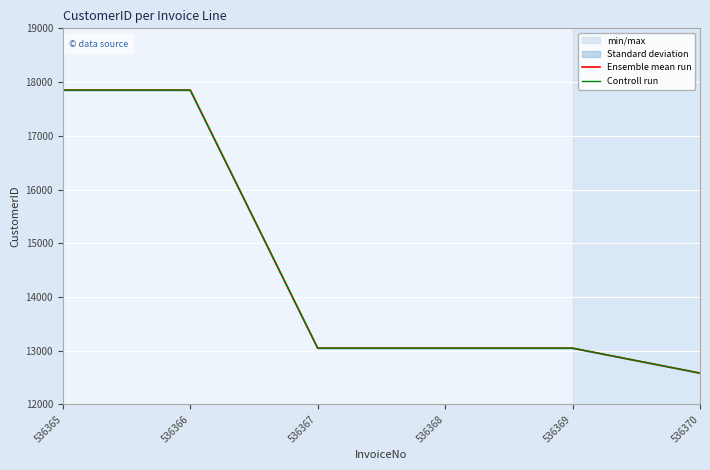

What is the difference between the Ensemble mean run values at 536370 and 536366?

5267